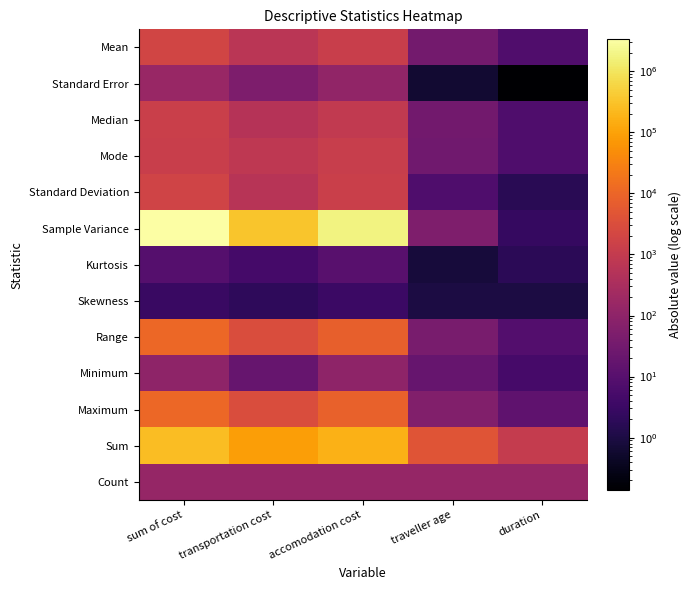

What is the maximum value shown in the chart?

3364455.5